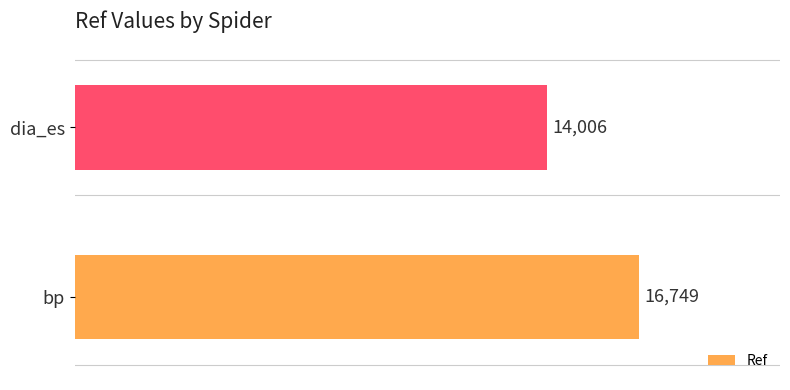

What is the difference between the values at bp and dia_es?

2743